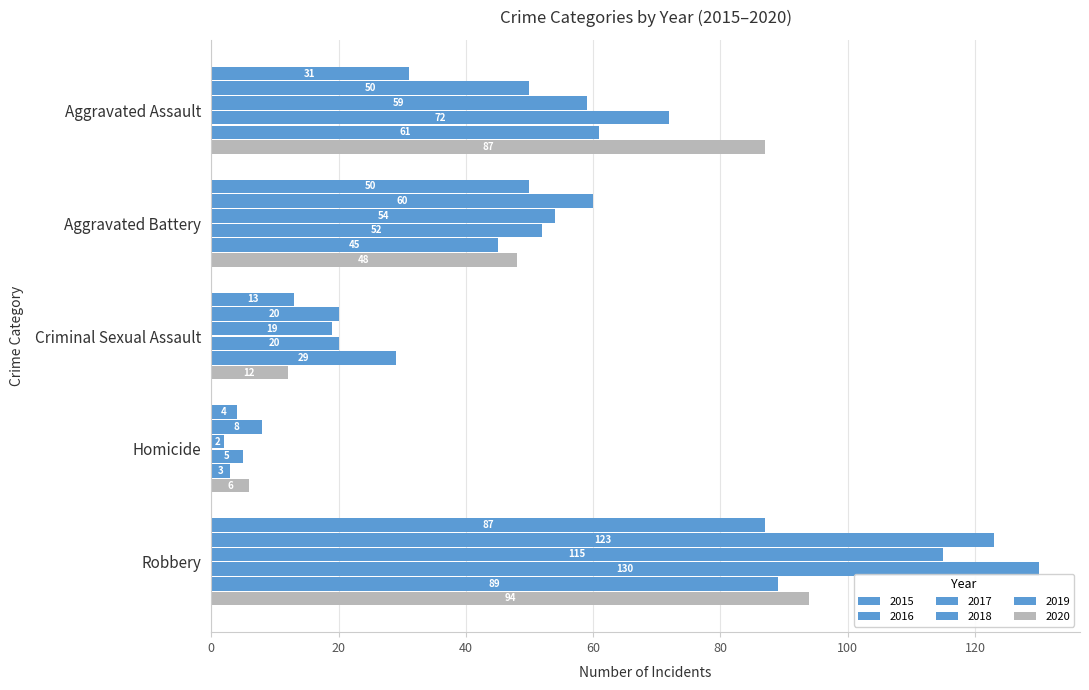

How many series are shown in this chart?

6